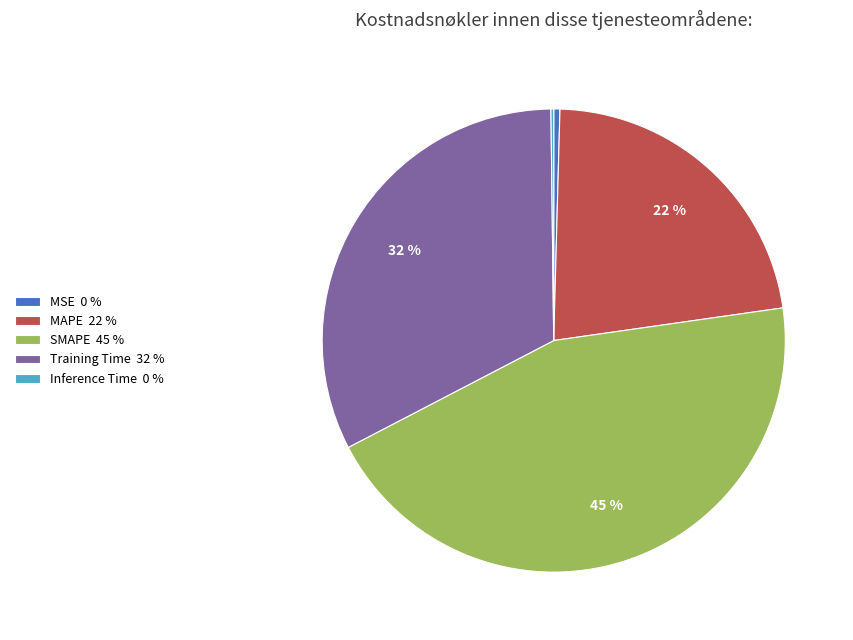

To the nearest percent, what is the difference between the Training Time 32 % and MAPE 22 % slice percentages?

10%